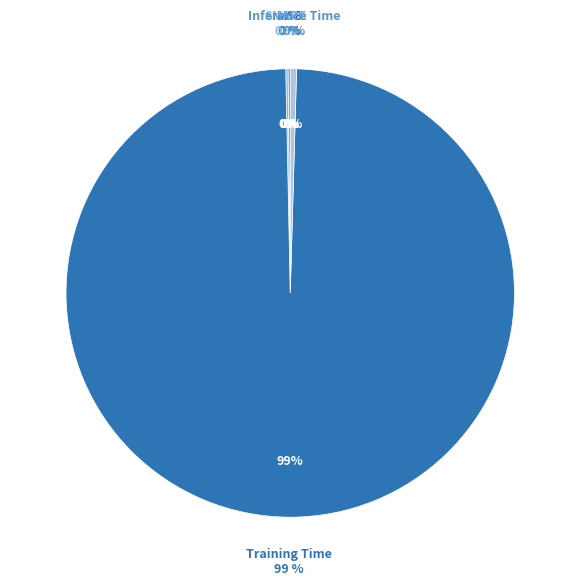

Rank the categories by value from lowest to highest.

MSE, MAPE, SMAPE, Inference Time, Training Time